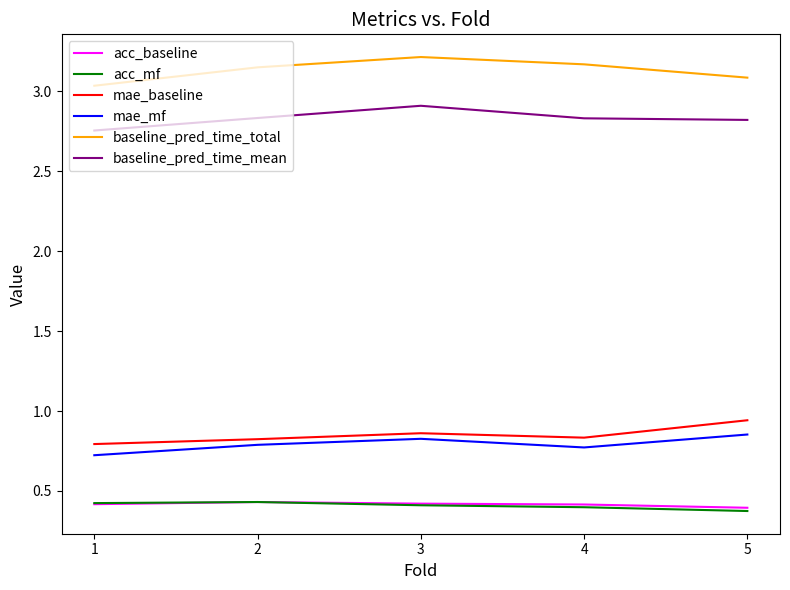

What is the total value across all series at 1?

8.1